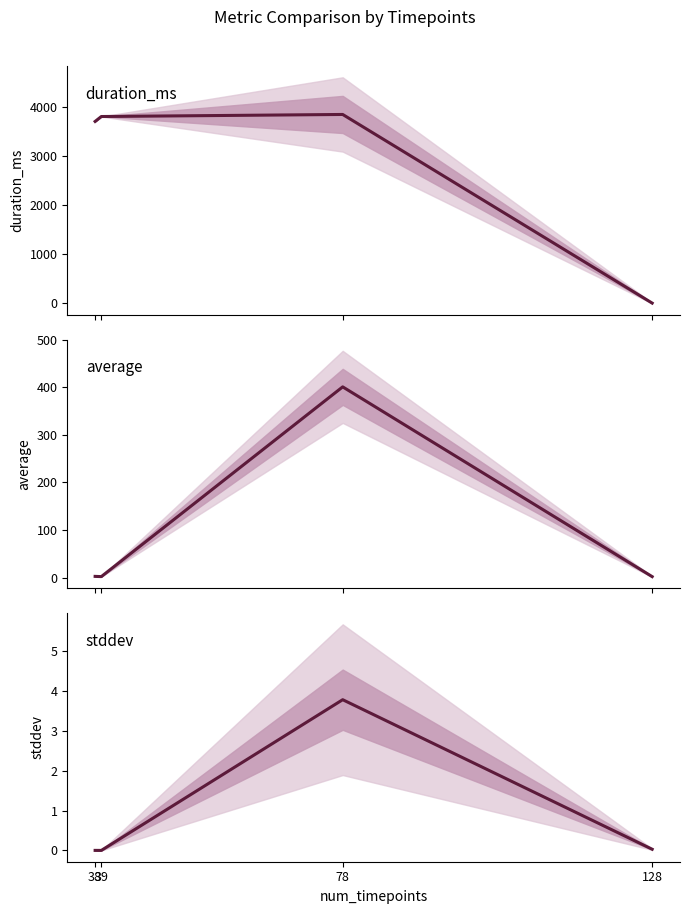

What is the difference between the maximum and minimum values in the average series?

398.6